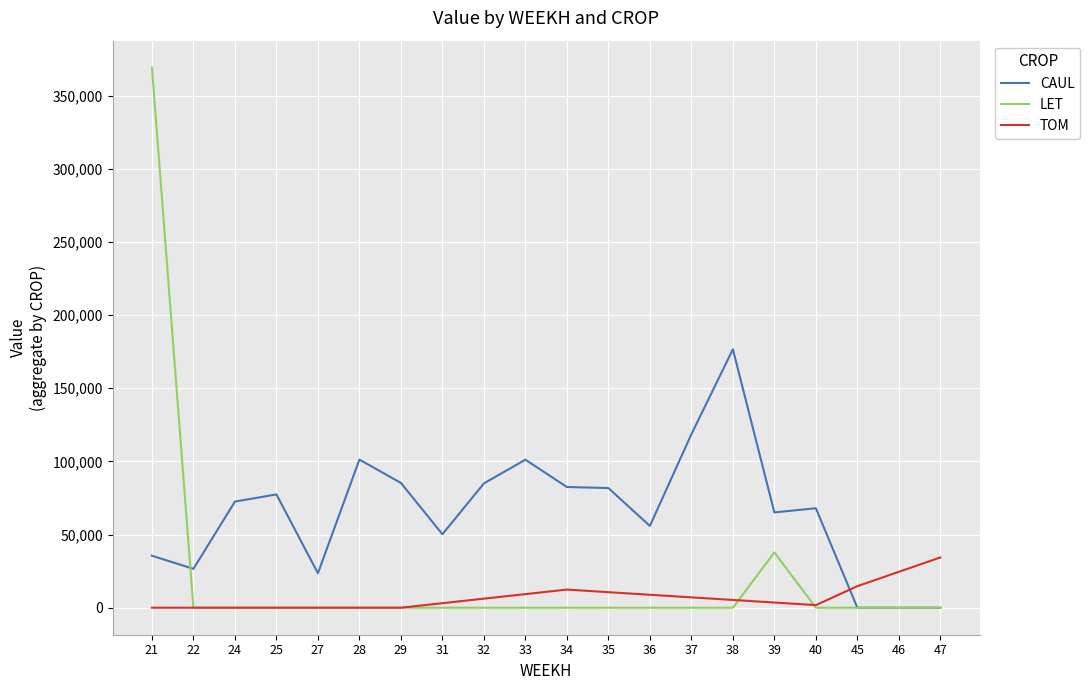

What is the sum of all CAUL values?

1307300.1